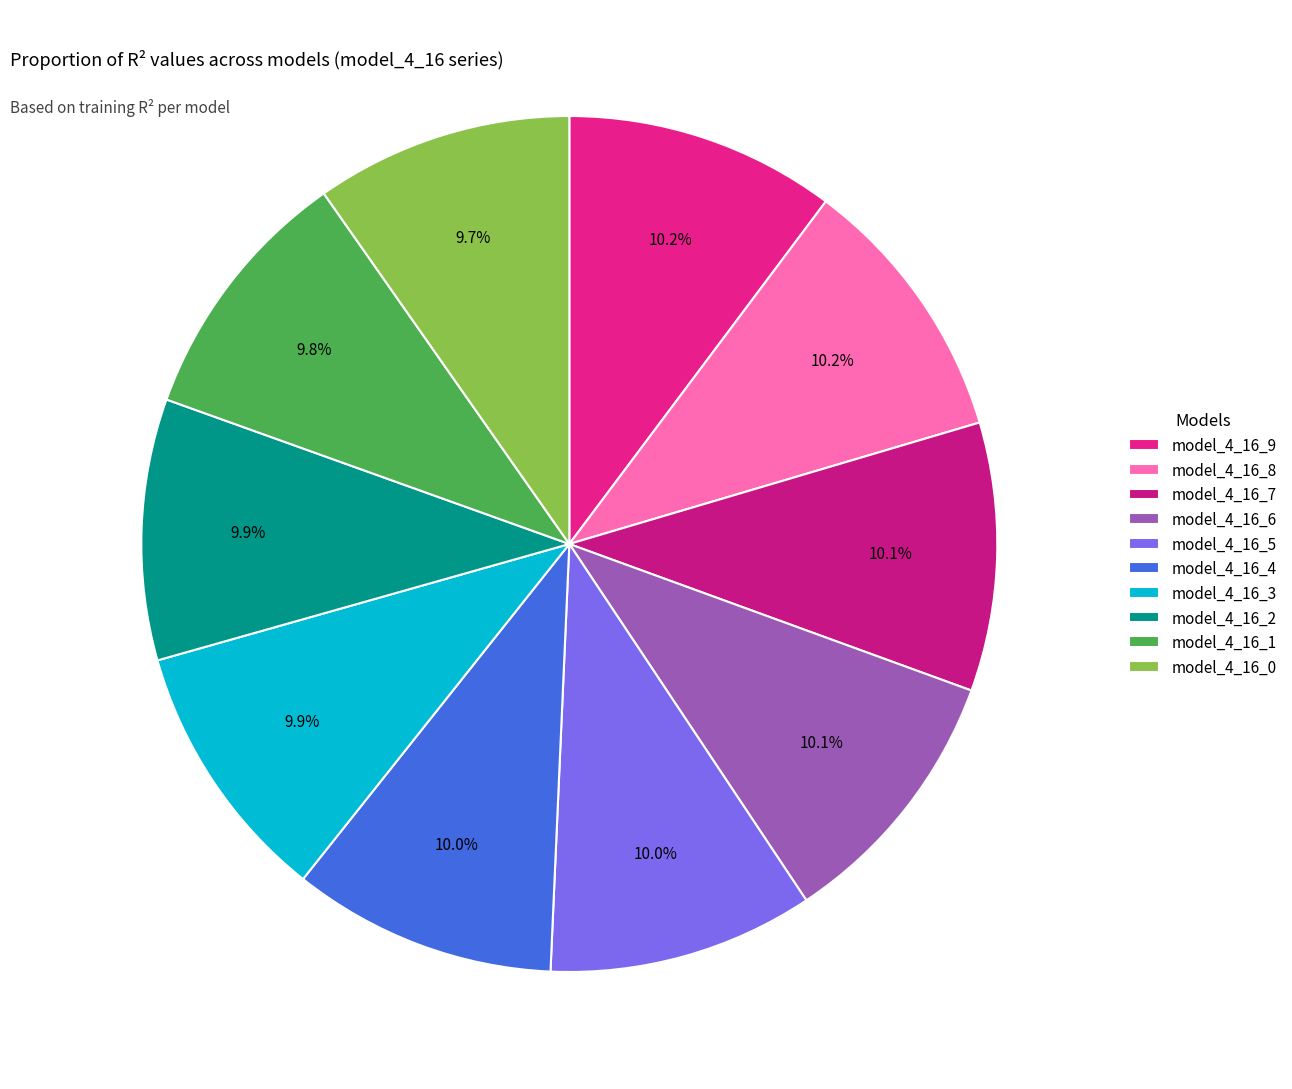

Combined, do model_4_16_8 and model_4_16_9 account for over 50%?

No